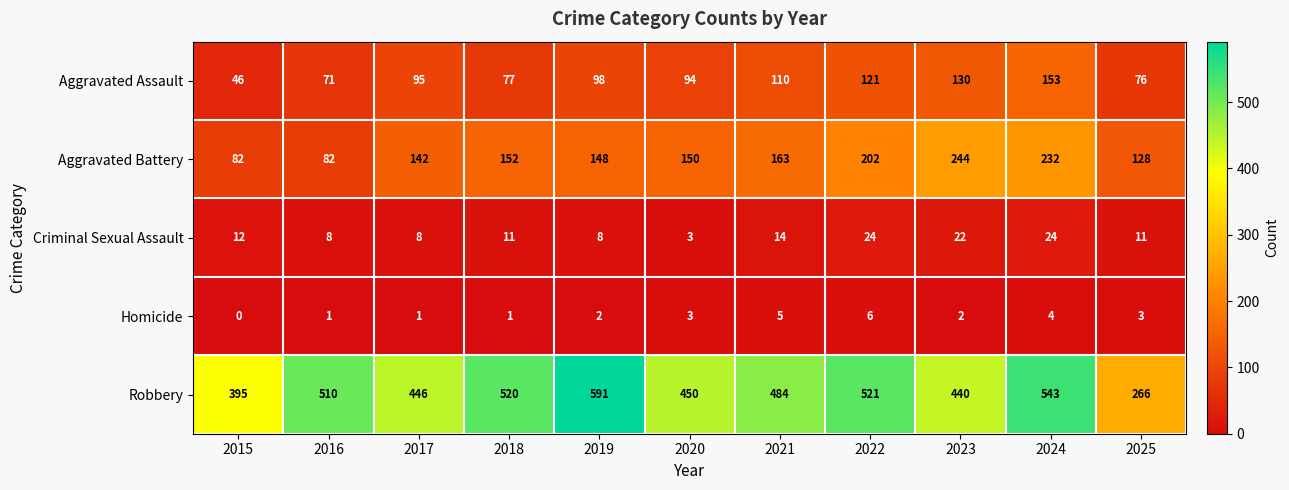

What is the total value across all series at 2015?

535